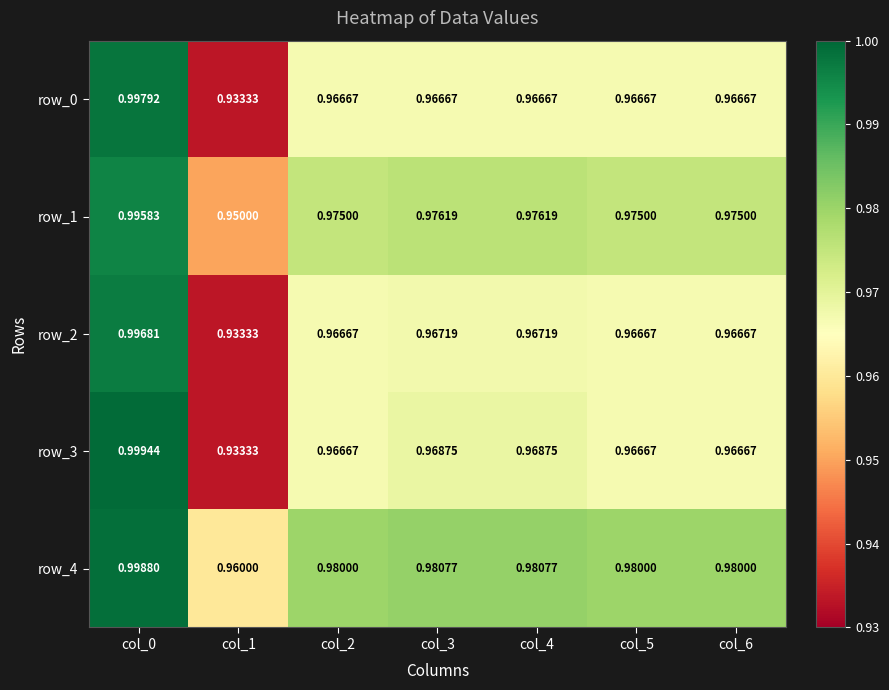

Is the value of row_3 at col_4 greater than the value of row_1 at col_5?

No